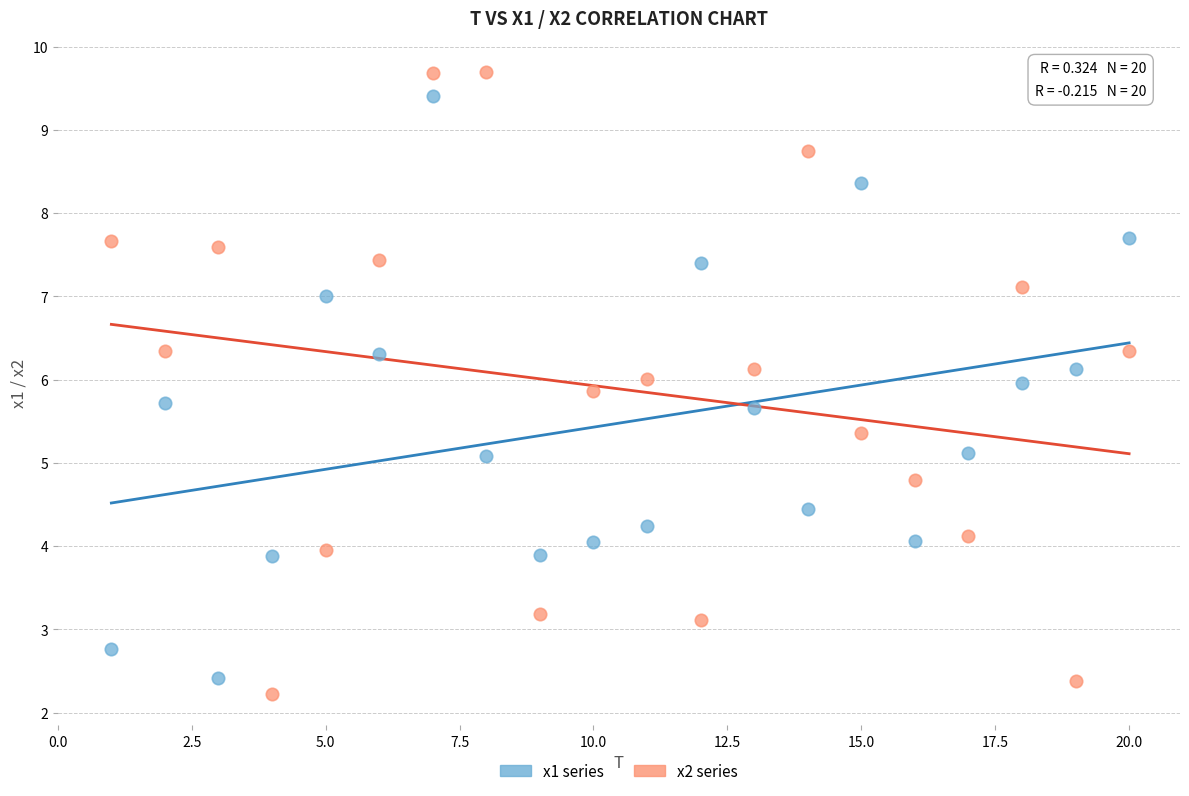

Which series reaches the minimum Y coordinate?

x2 series